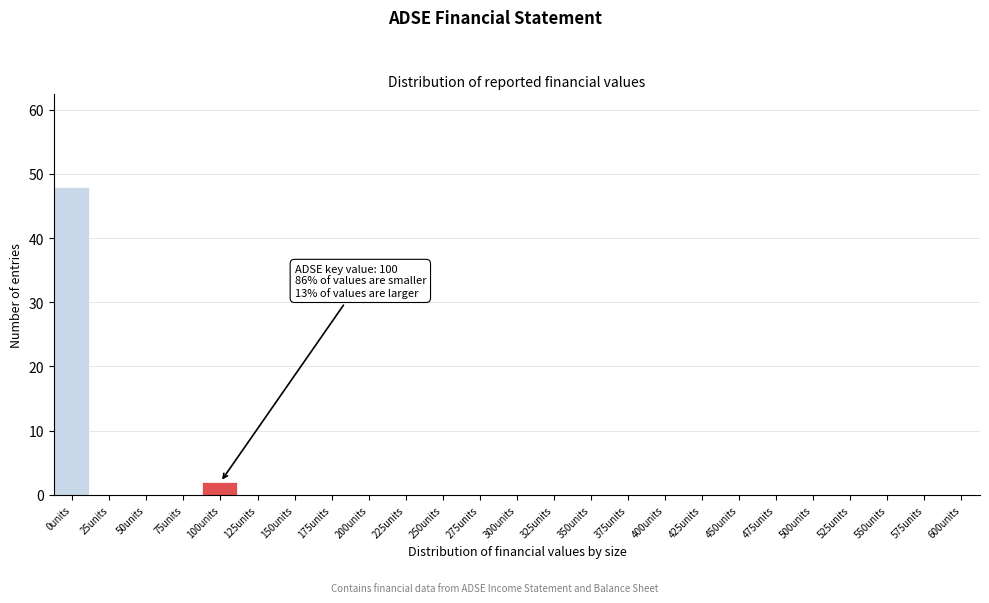

Reading left to right, list all the values displayed in this chart.

0units=48	25units=0	50units=0	75units=0	100units=2	125units=0	150units=0	175units=0	200units=0	225units=0	250units=0	275units=0	300units=0	325units=0	350units=0	375units=0	400units=0	425units=0	450units=0	475units=0	500units=0	525units=0	550units=0	575units=0	600units=0